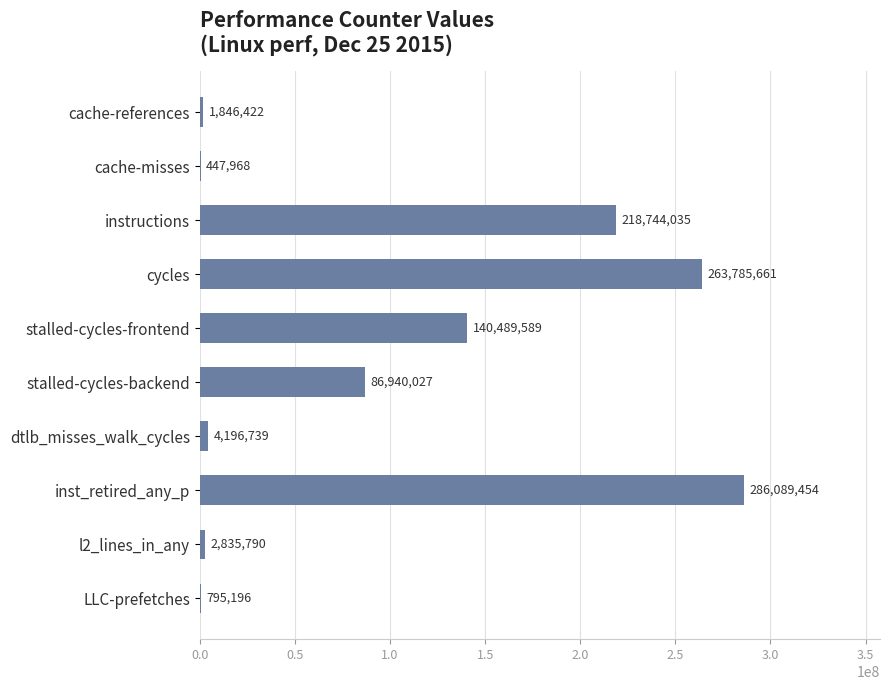

Between dtlb_misses_walk_cycles and cache-misses, which is larger?

dtlb_misses_walk_cycles